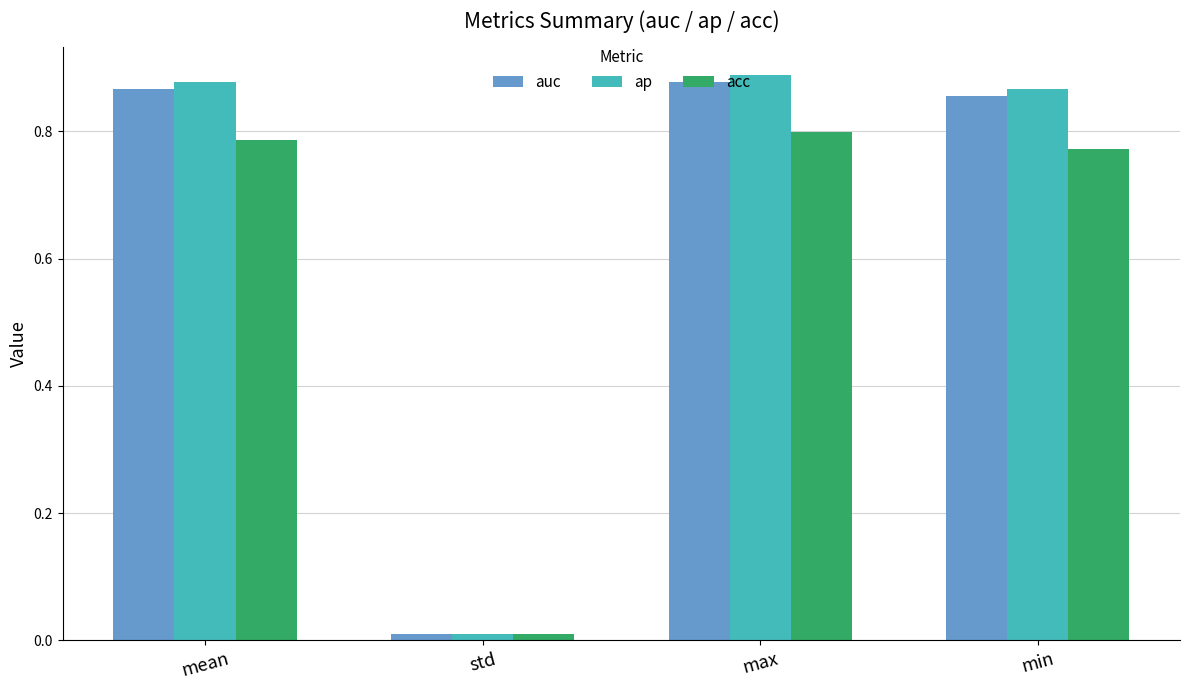

What is the label of the 3rd bar from the left?

max